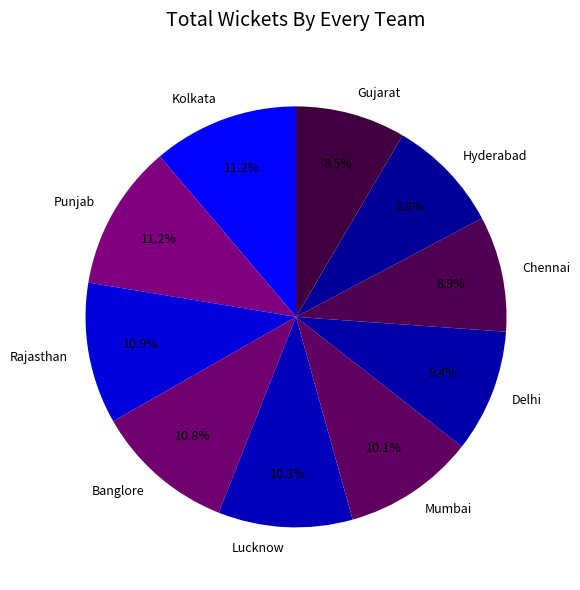

Does any single category account for the majority?

No